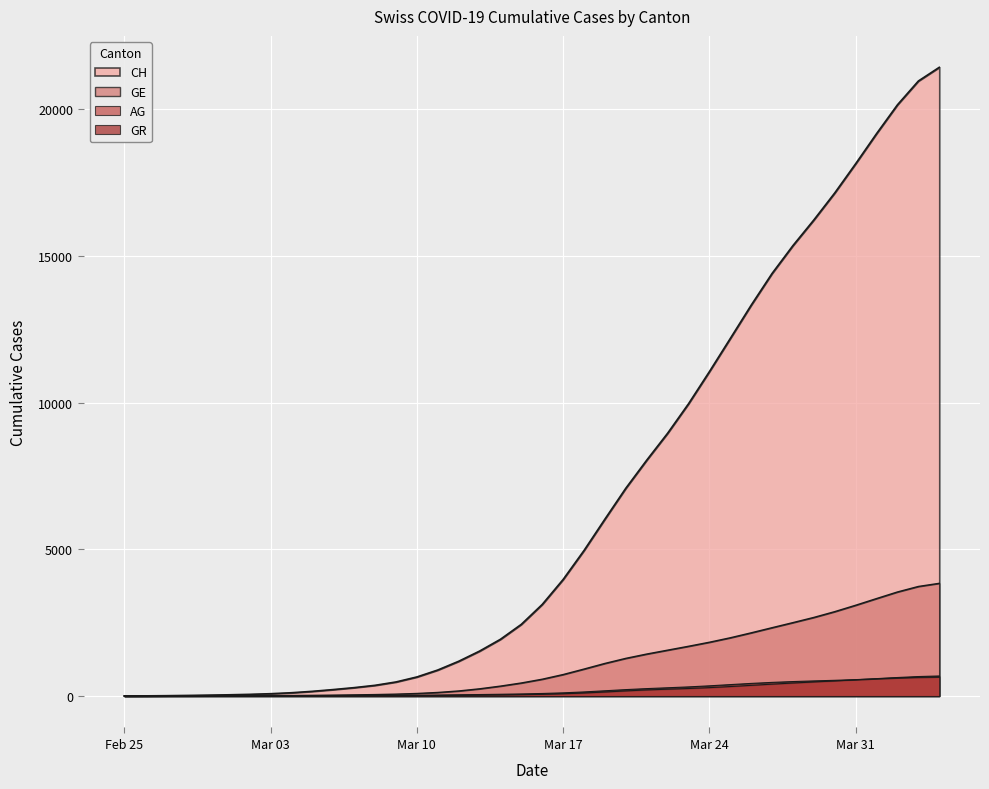

Which series has the largest total across all categories?

CH